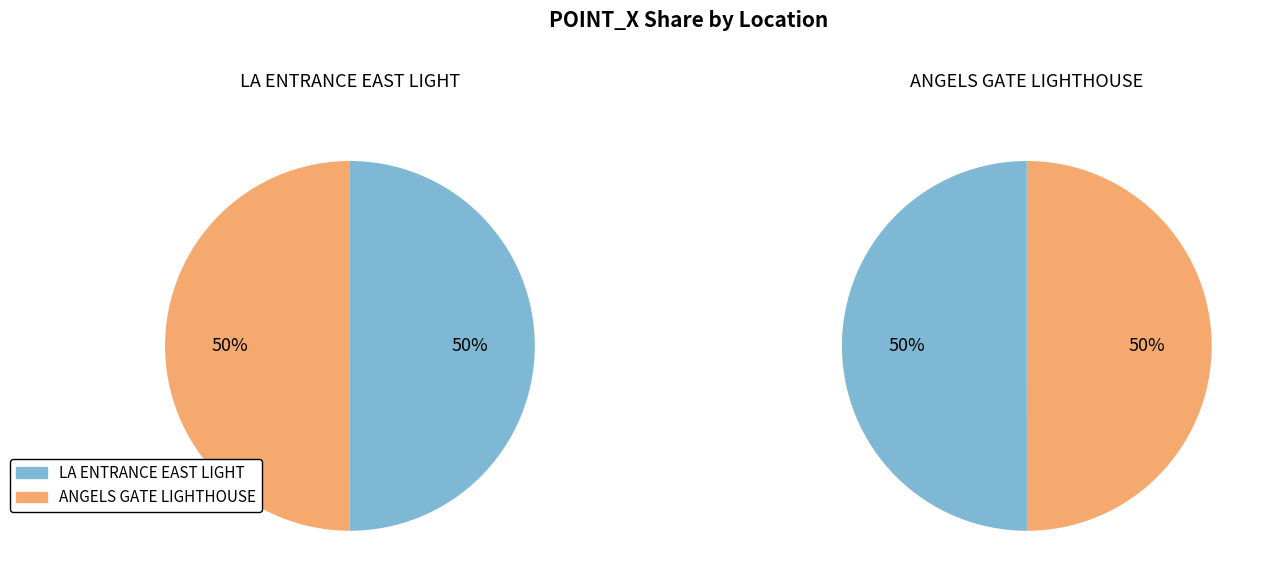

How many slices are in this pie chart?

2